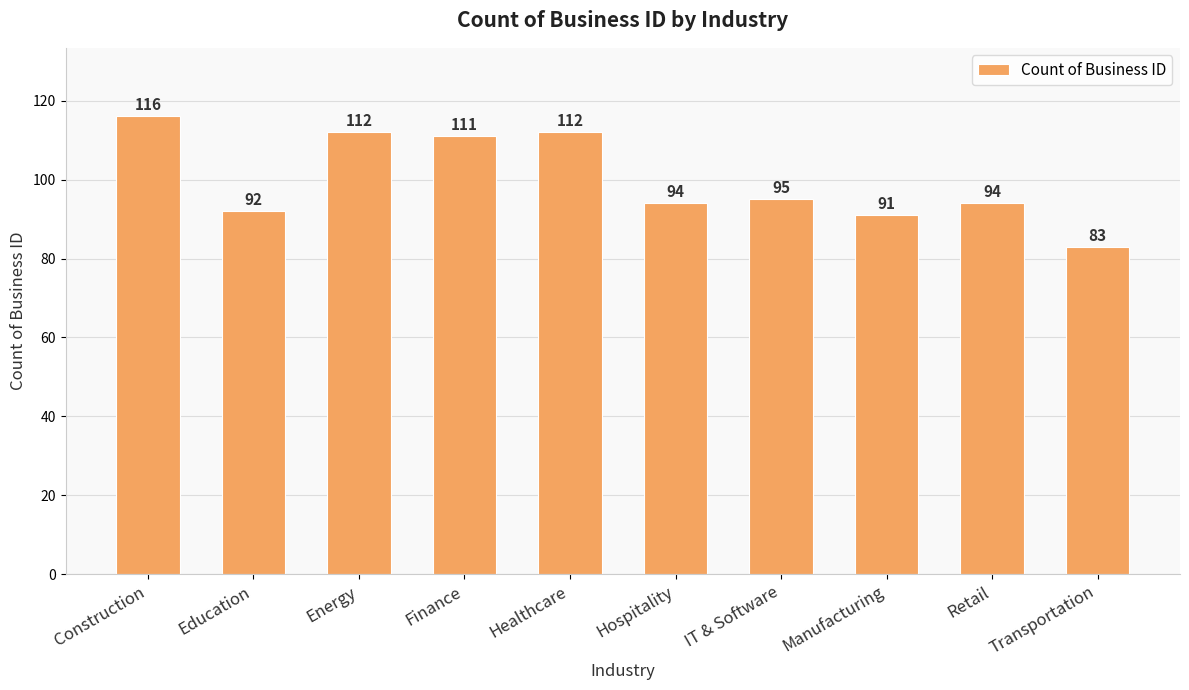

Which category has the lowest value across all series?

Transportation